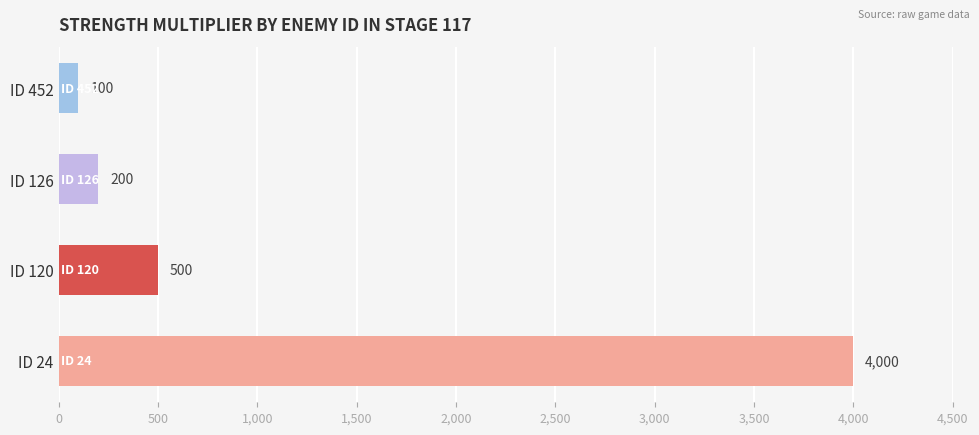

The chart shows a value of 4000 at ID 24. True or false?

True